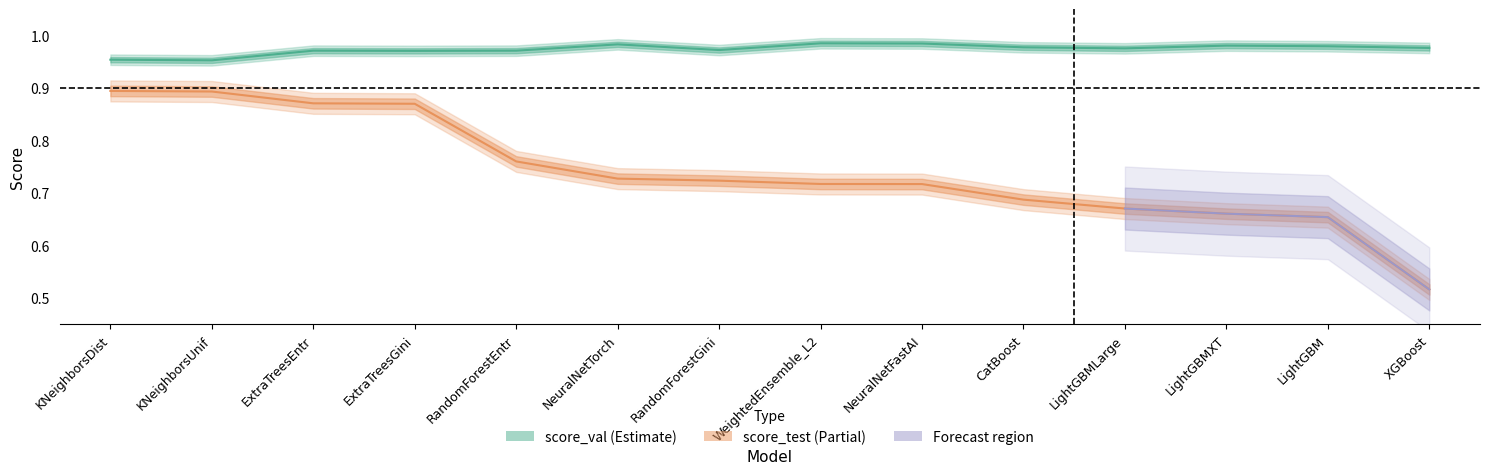

What is the label of the 2nd point from the left?

KNeighborsUnif